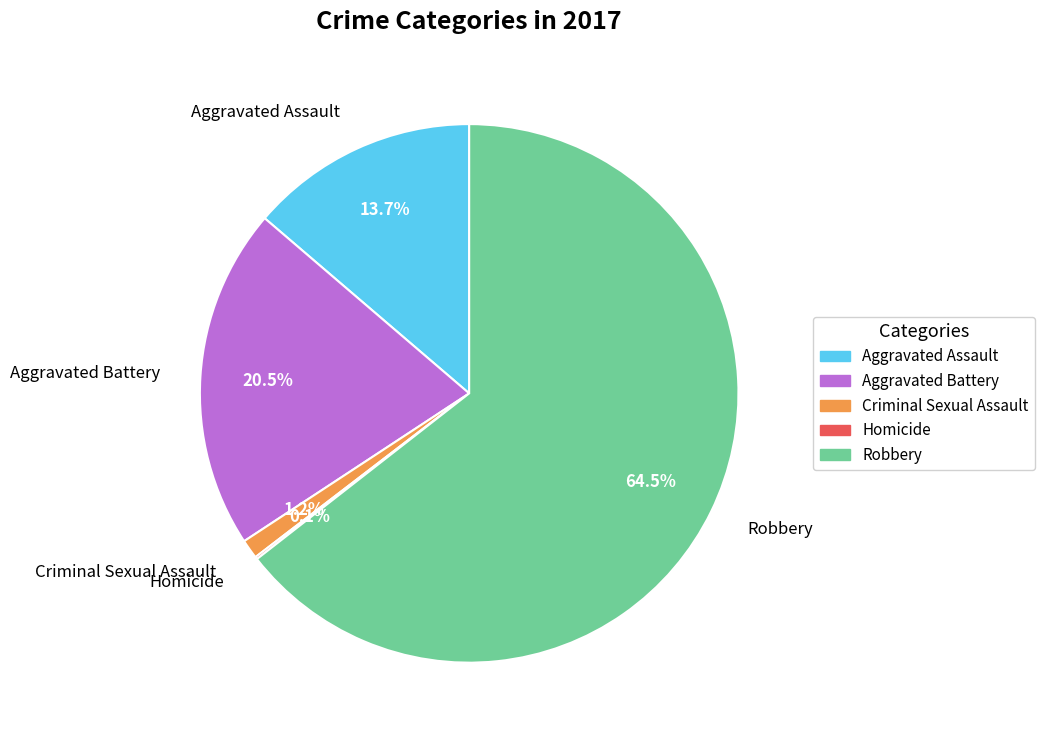

What is the largest slice in the pie chart?

Robbery